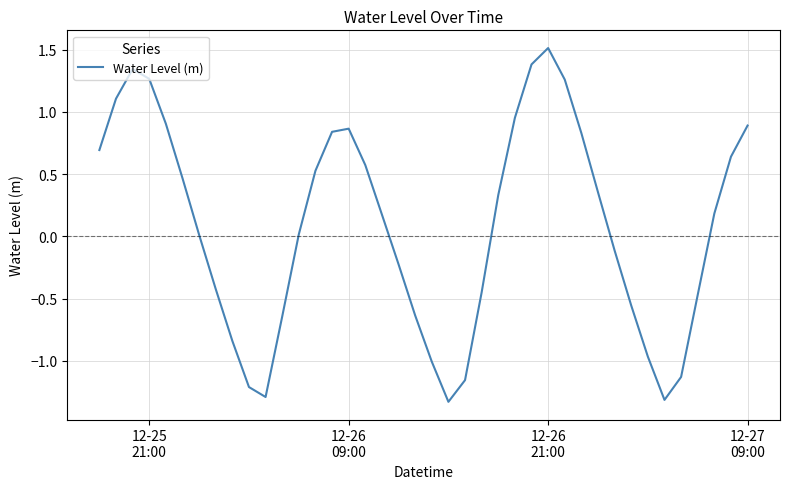

What is the minimum value shown in the chart?

-1.3